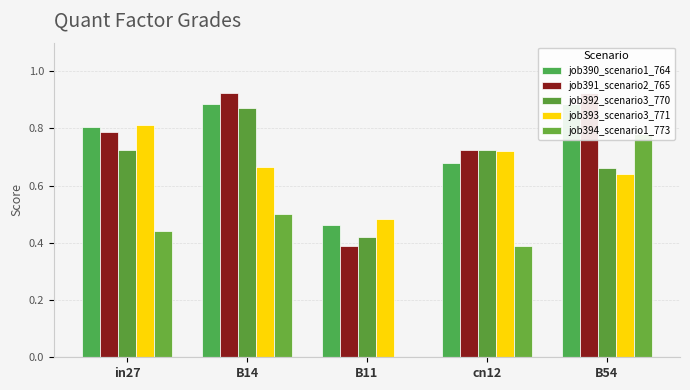

Between B11 and cn12, which series saw the biggest shift?

job394_scenario1_773